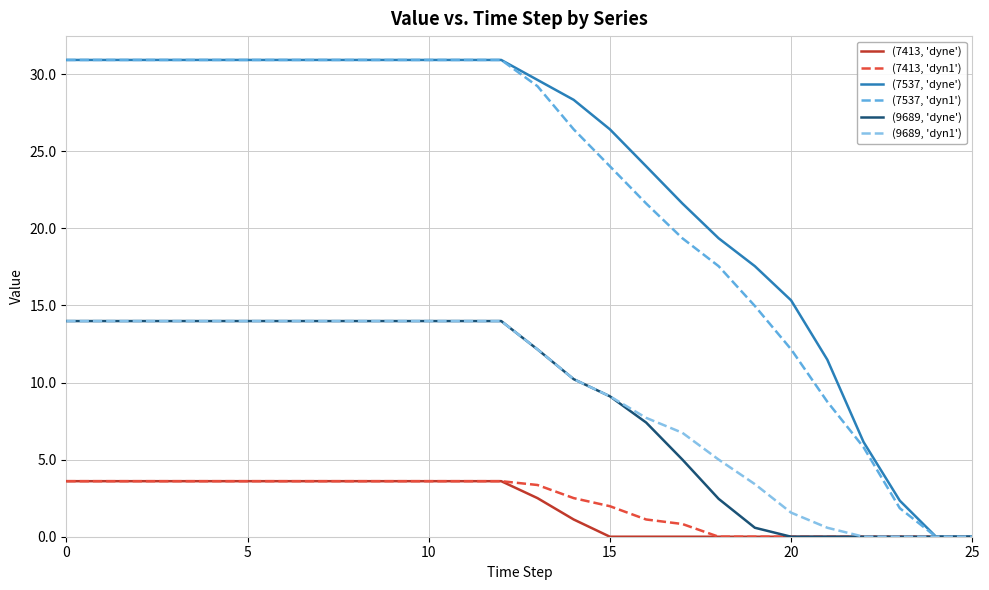

Which series has the largest total across all categories?

(7537, 'dyne')